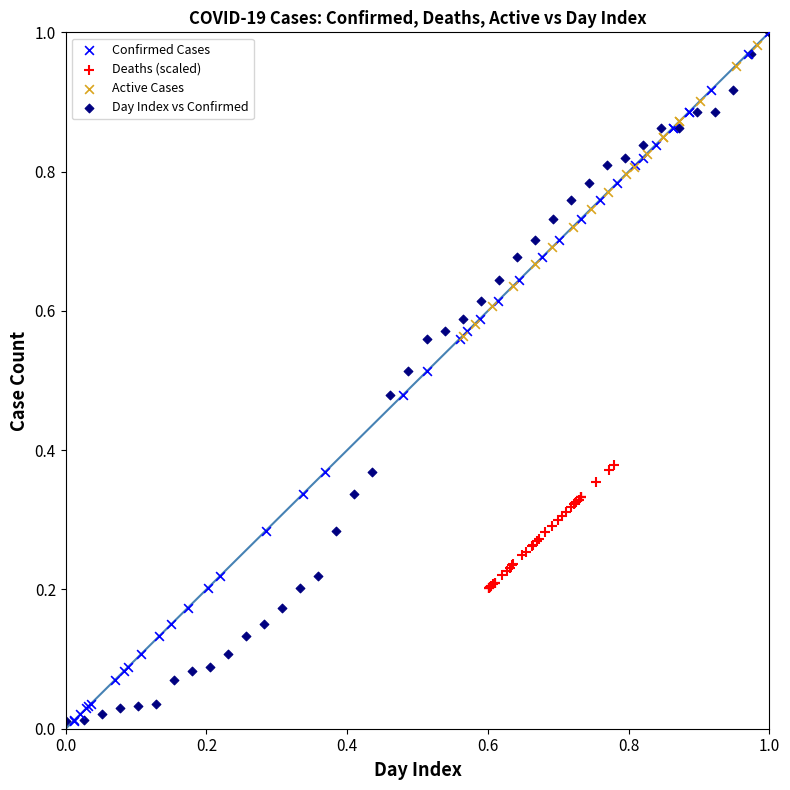

What are all the series names shown in the legend?

Confirmed Cases, Deaths (scaled), Active Cases, Day Index vs Confirmed